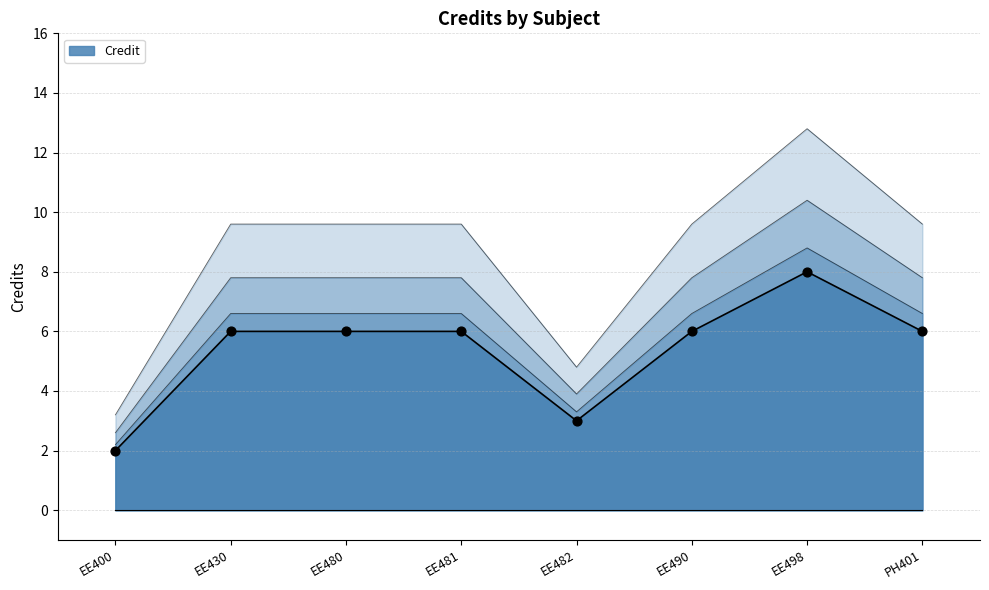

Approximately how many times larger is the value at EE481 compared to EE480?

1.0